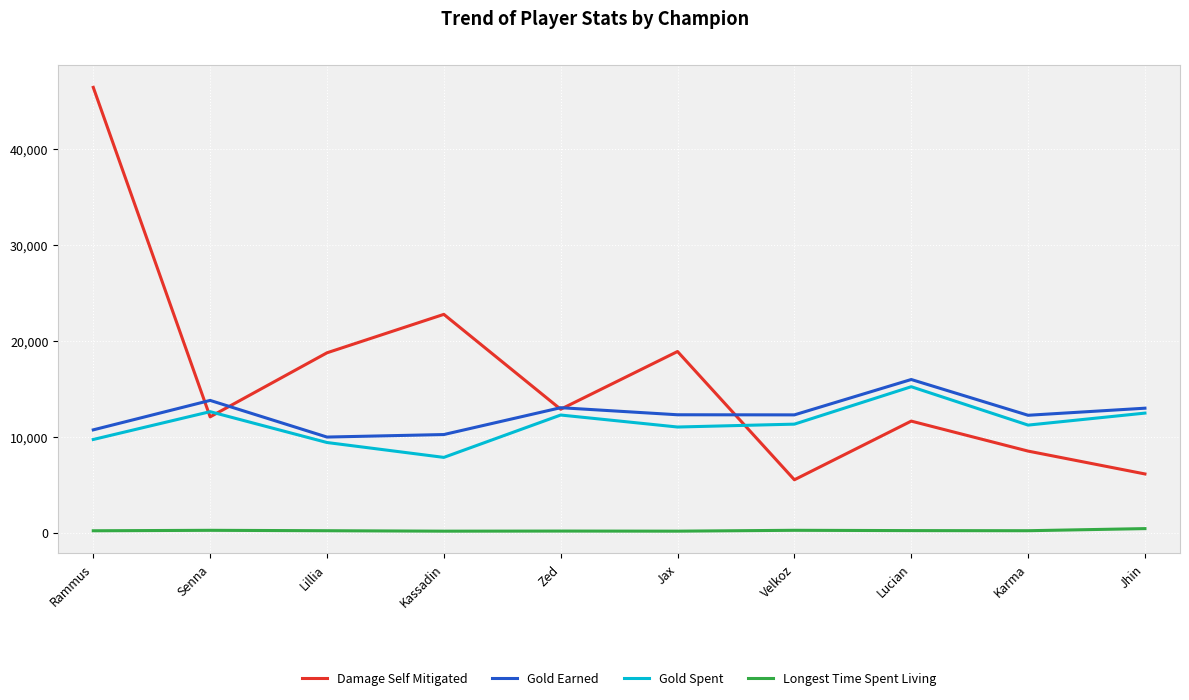

Between which two adjacent categories do Damage Self Mitigated and Gold Spent first intersect?

Rammus and Senna